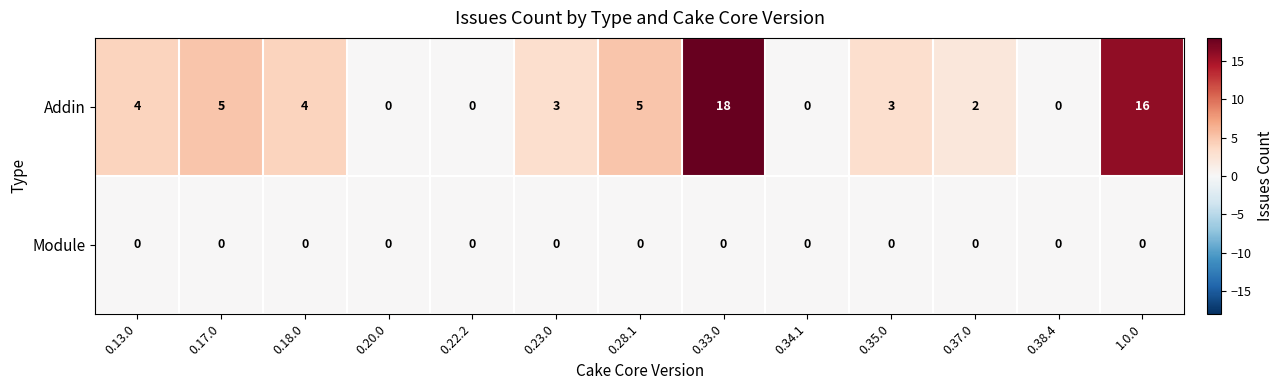

List the series in order of their peak value, highest first.

Addin, Module